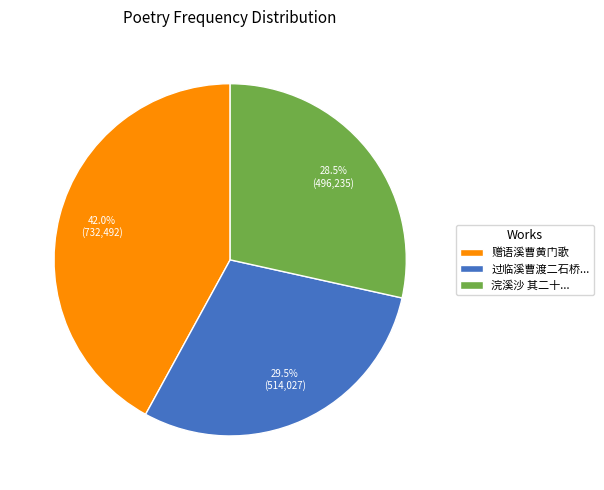

Do 浣溪沙 其二十... and 过临溪曹渡二石桥... together represent more than half of the pie?

Yes